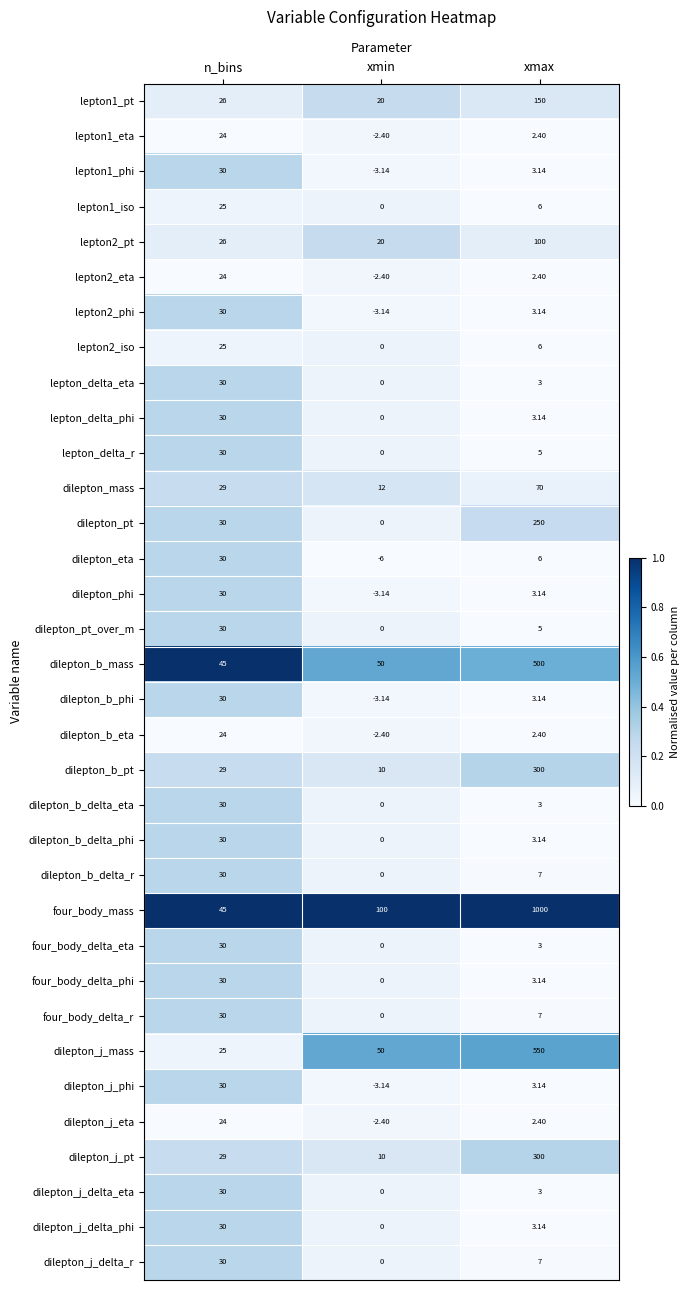

Rank the categories by dilepton_j_delta_phi value from highest to lowest.

n_bins, xmax, xmin